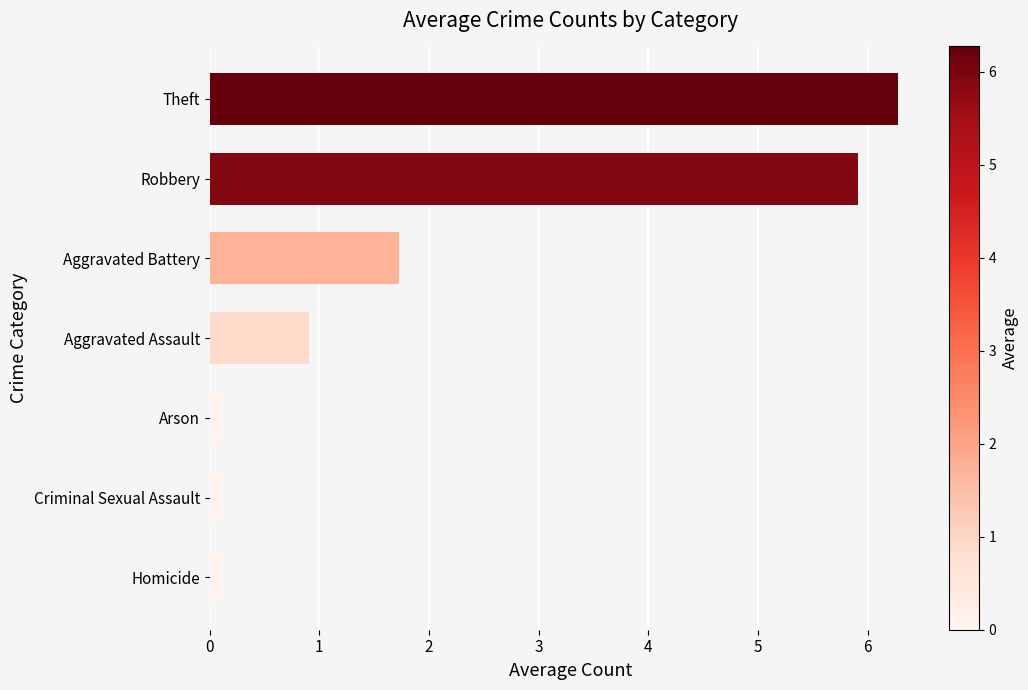

Does the chart contain any negative values?

No